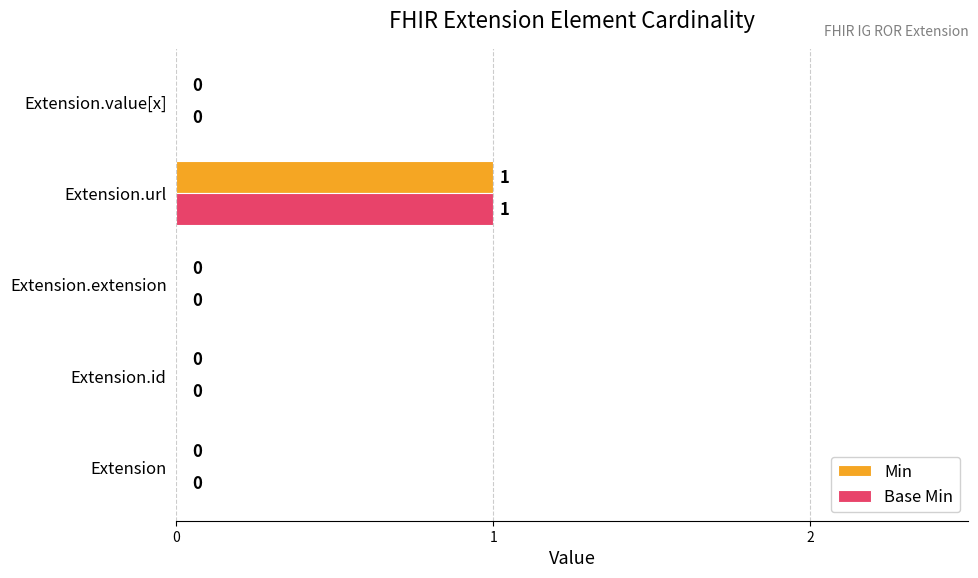

What are all the series names shown in the legend?

Min, Base Min